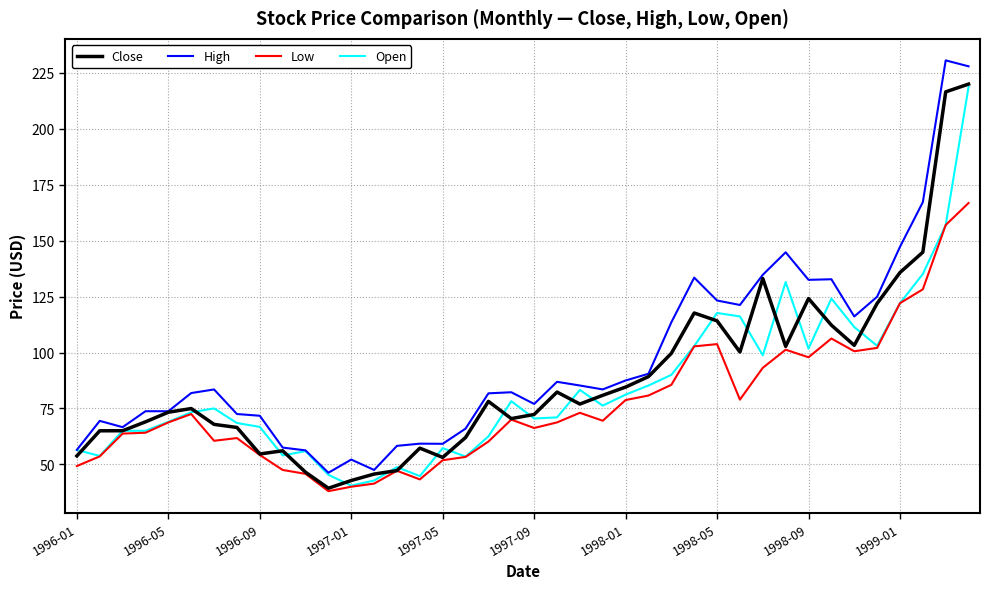

Which series has the largest total across all categories?

High